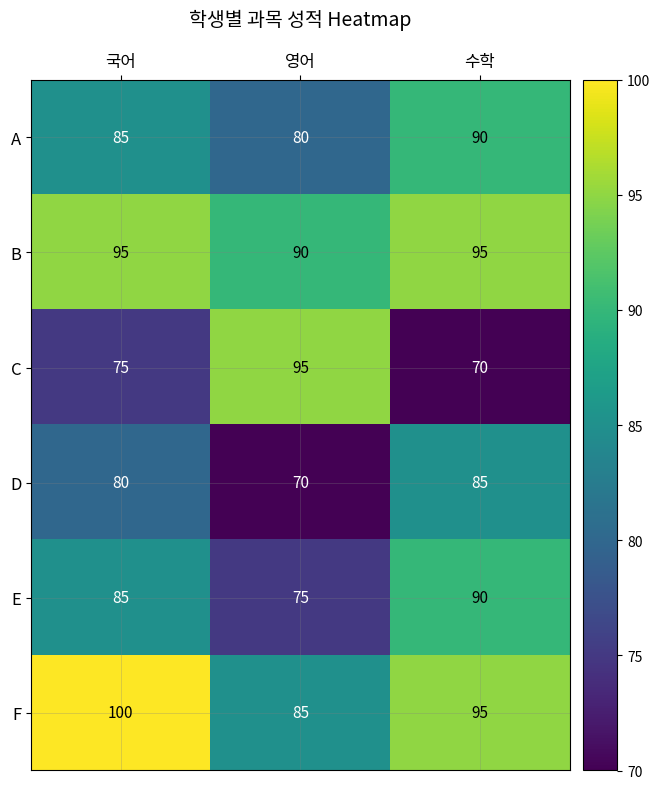

Which series has the widest spread of values?

C